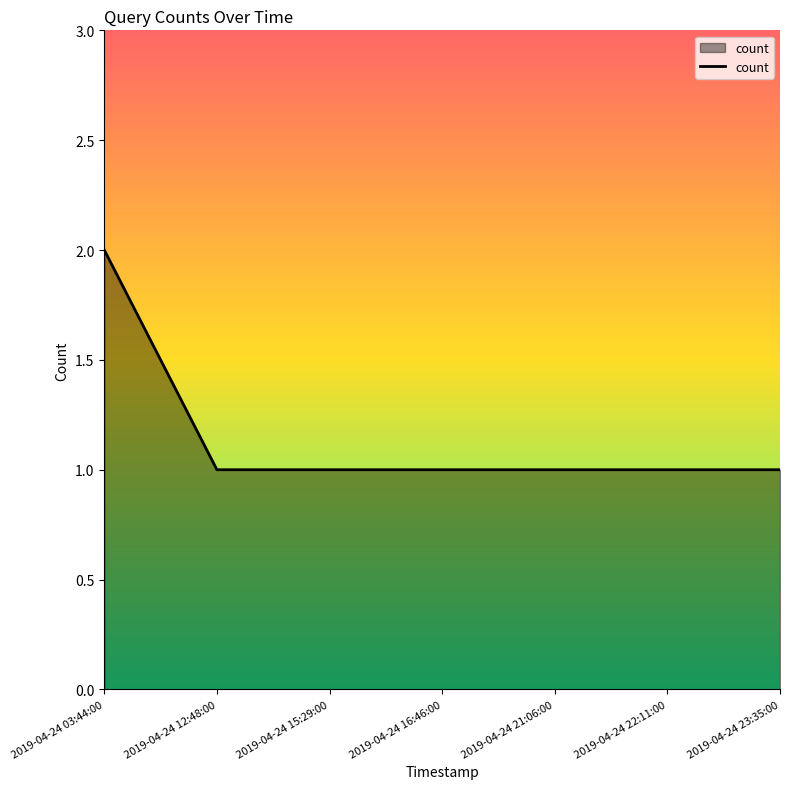

What value does the data have at 2019-04-24 15:29:00?

1